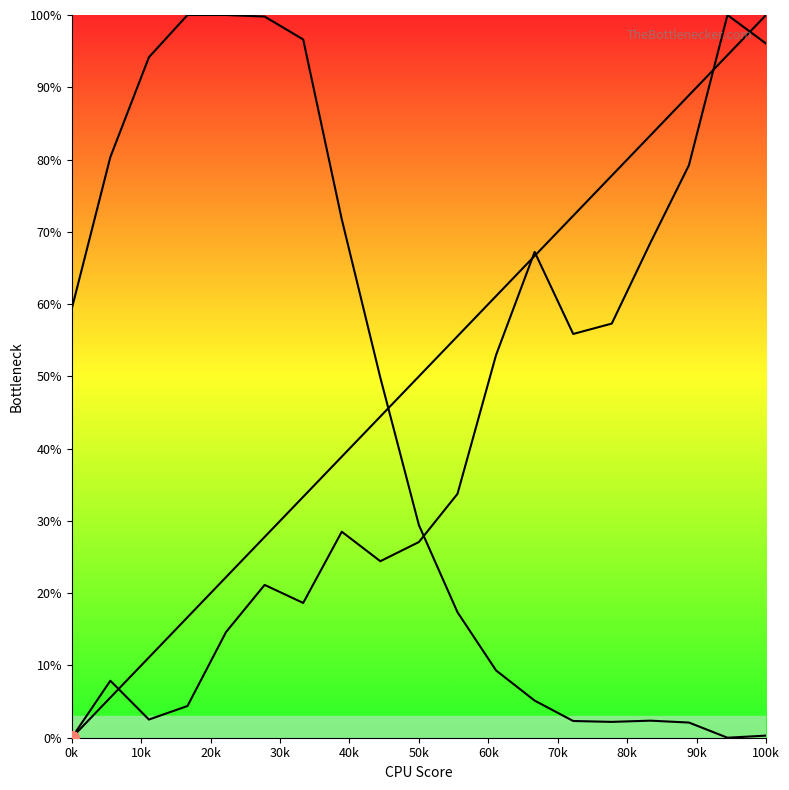

At how many categories does at least one series exceed 88?

8